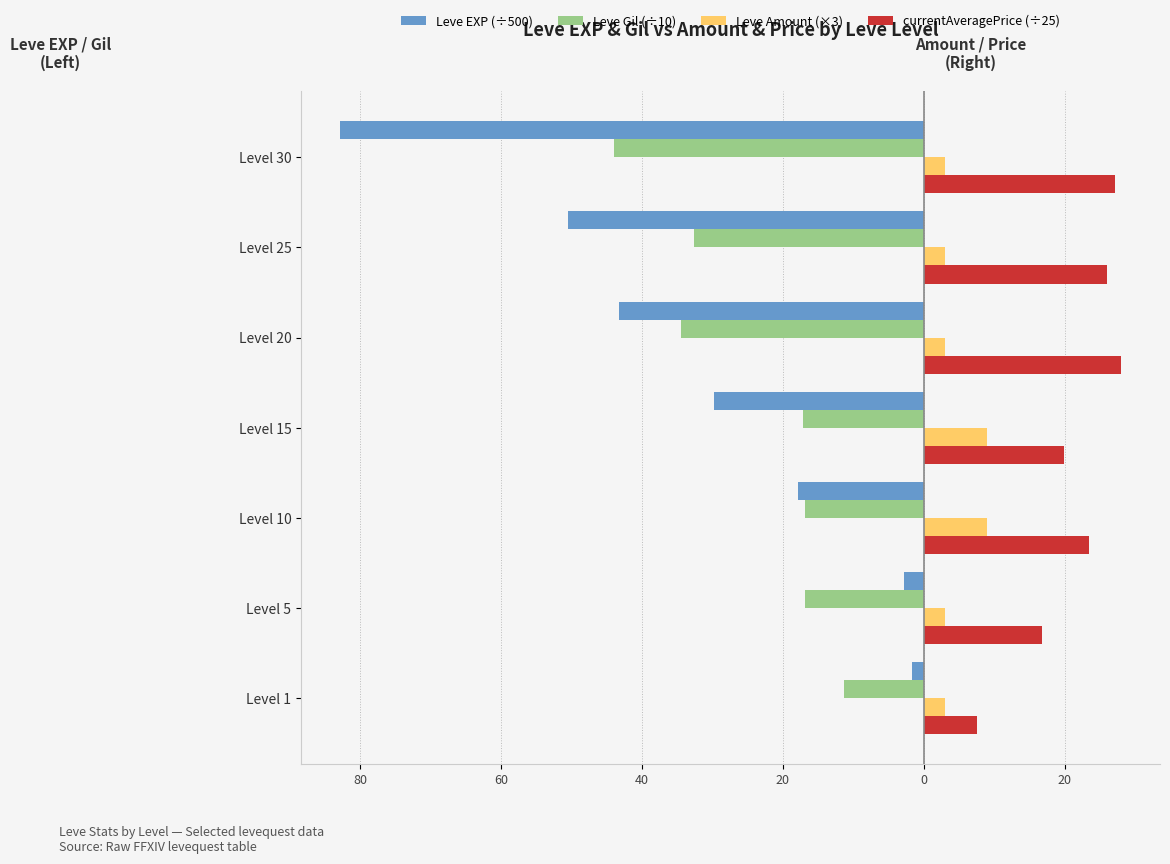

Reading left to right, extract all data points from this chart.

Leve EXP (÷500): -1.6	-2.8	-17.9	-29.8	-43.2	-50.5	-82.8
Leve Gil (÷10): -11.3	-16.9	-16.9	-17.2	-34.4	-32.6	-44.0
Leve Amount (×3): 3.0	3.0	9.0	9.0	3.0	3.0	3.0
currentAveragePrice (÷25): 7.6	16.8	23.4	20.0	28.0	26.0	27.1